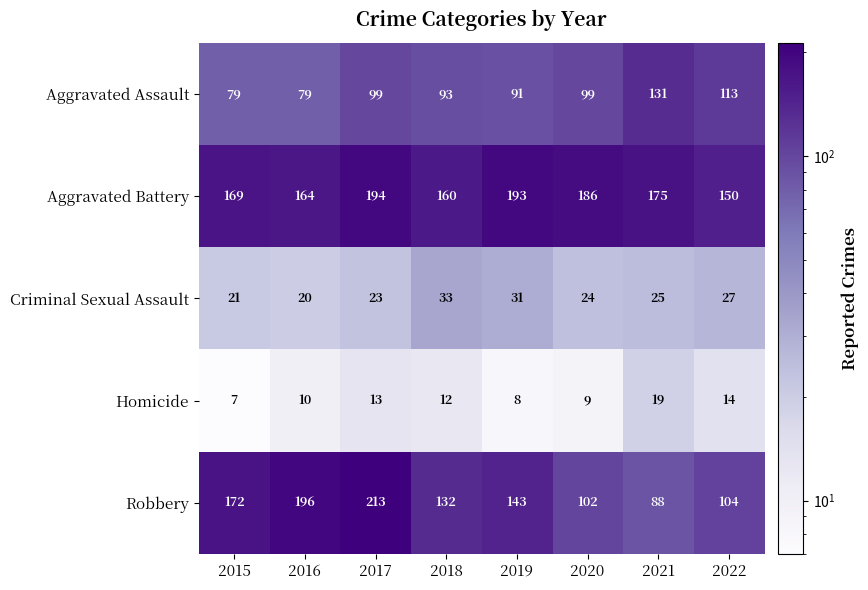

At 2019, list the series in order from smallest to largest.

Homicide, Criminal Sexual Assault, Aggravated Assault, Robbery, Aggravated Battery